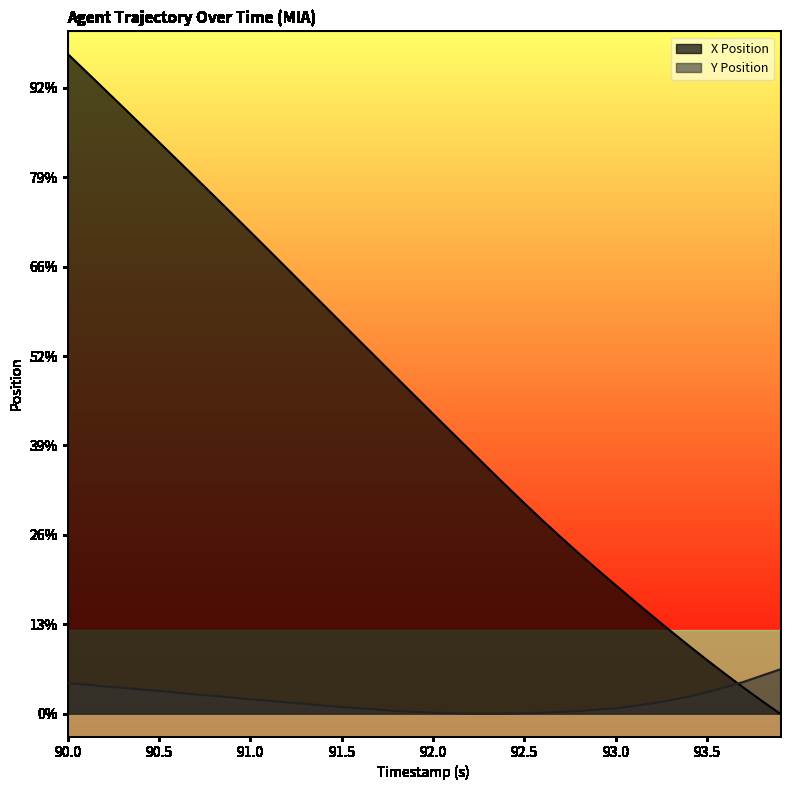

The value of Y Position at 93.7 is 0.2. True or false?

False